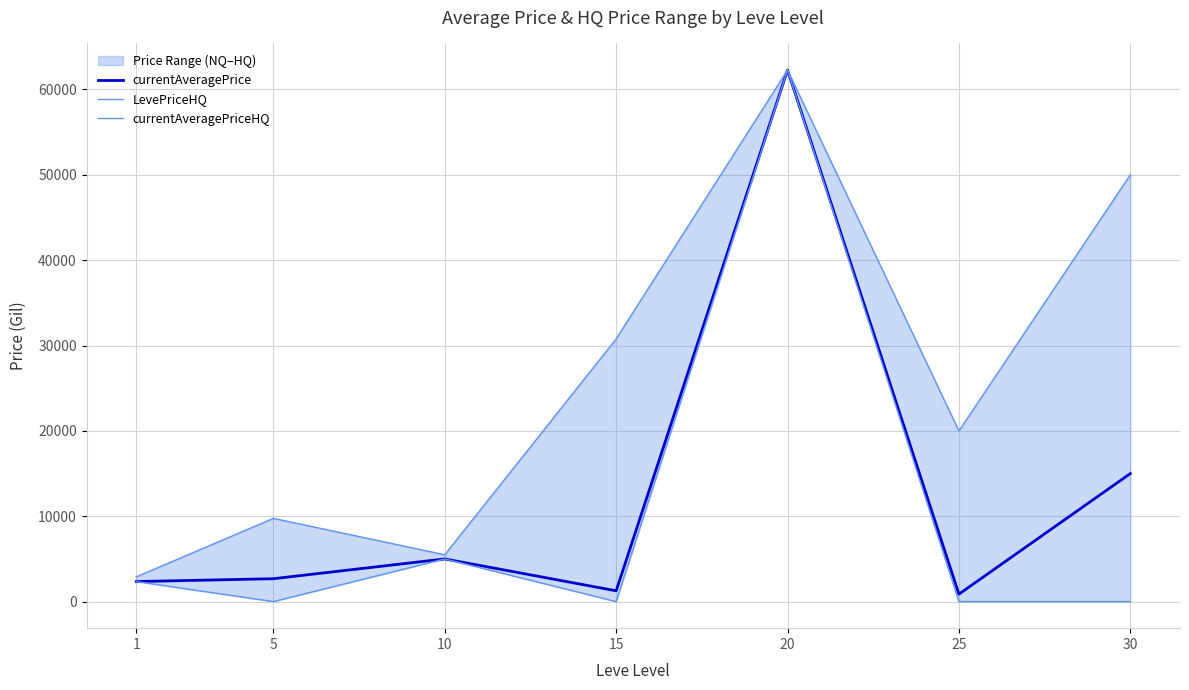

What is the highest value of the LevePriceHQ series?

62280.0